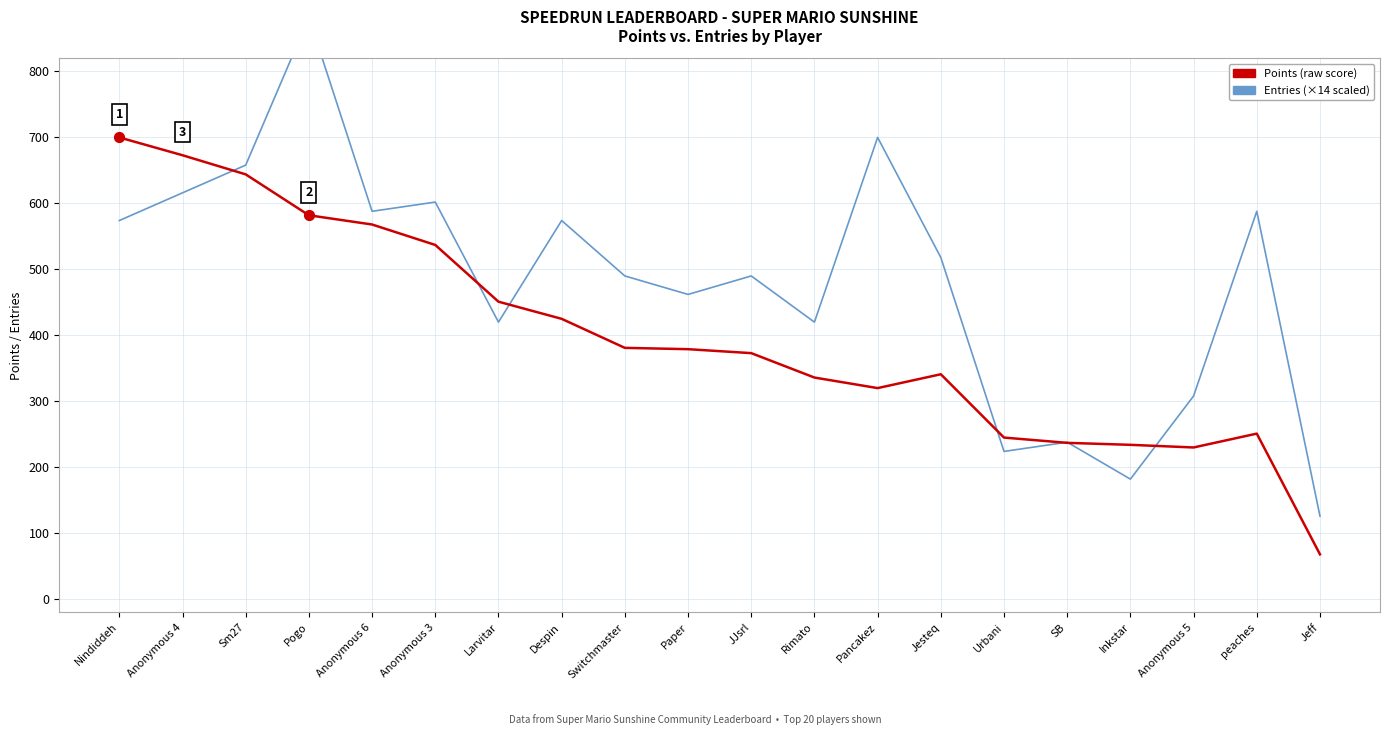

At how many categories does at least one series exceed 595?

6